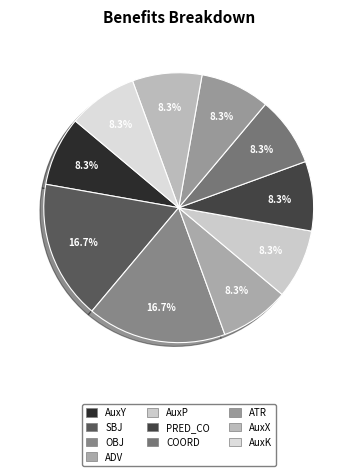

Rank the categories by value from lowest to highest.

AuxY, ADV, AuxP, PRED_CO, COORD, ATR, AuxX, AuxK, SBJ, OBJ